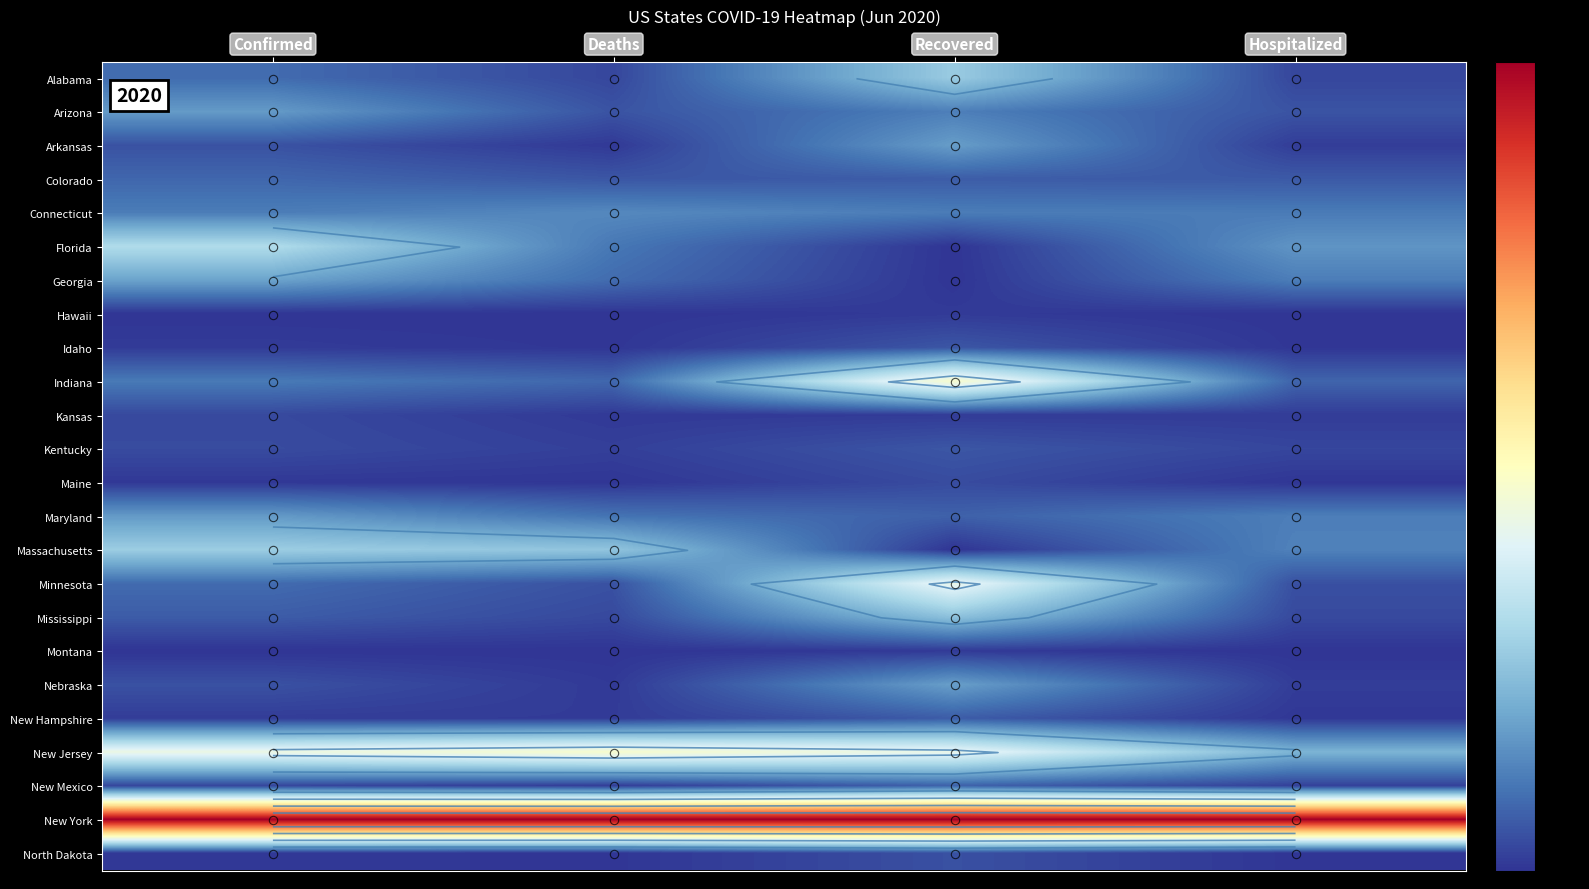

How many data points does each series have?

4